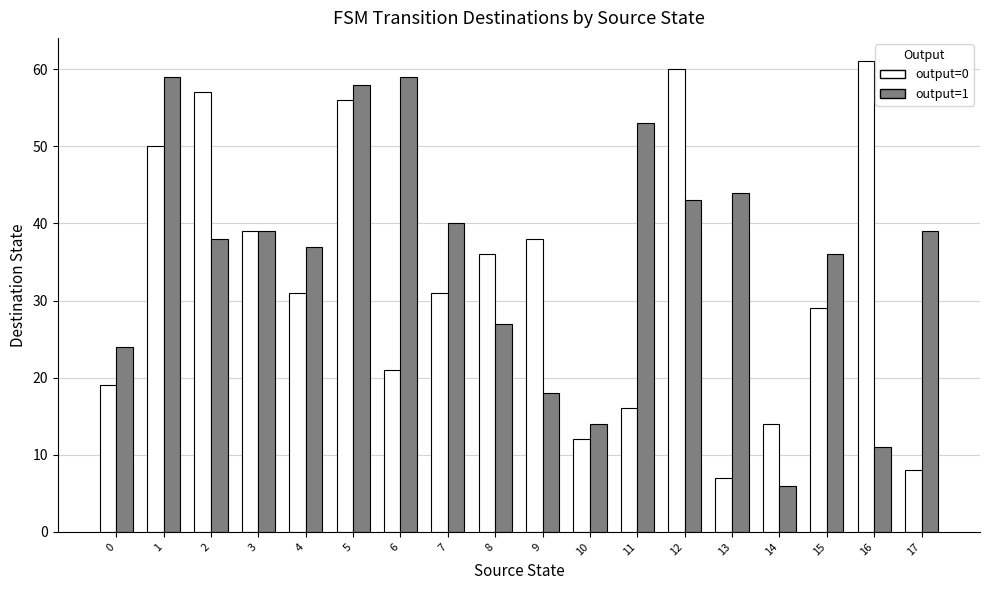

At which category is the sum across all series the highest?

5